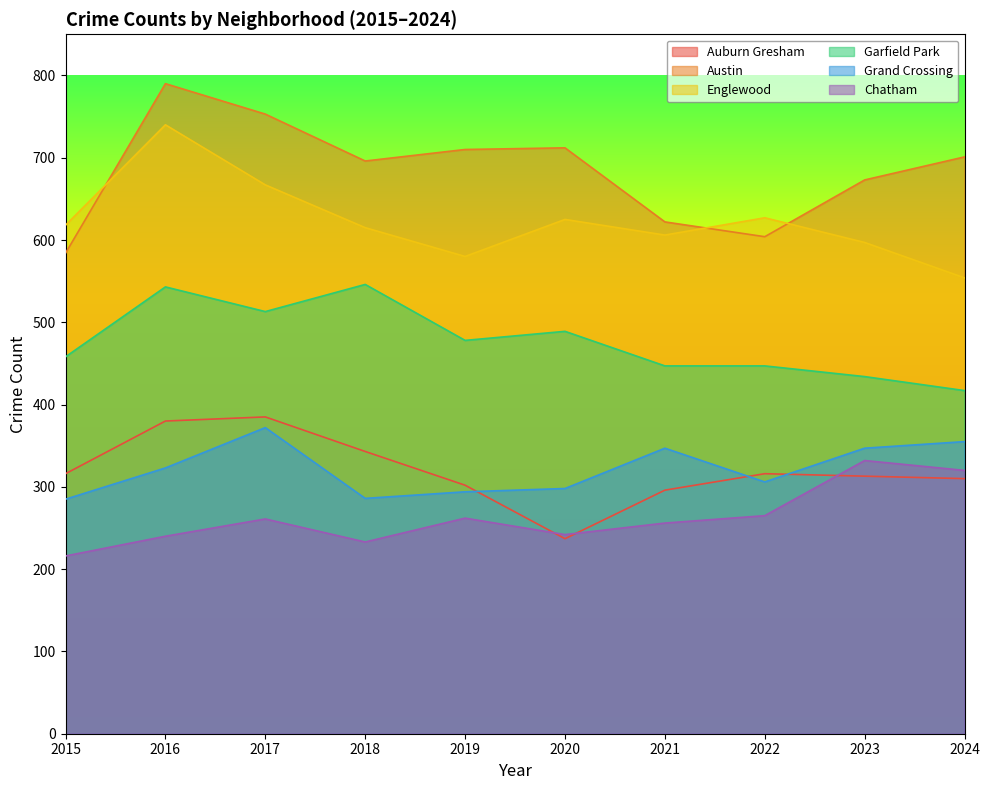

What is the sum of the Austin values at 2020 and 2019?

1422